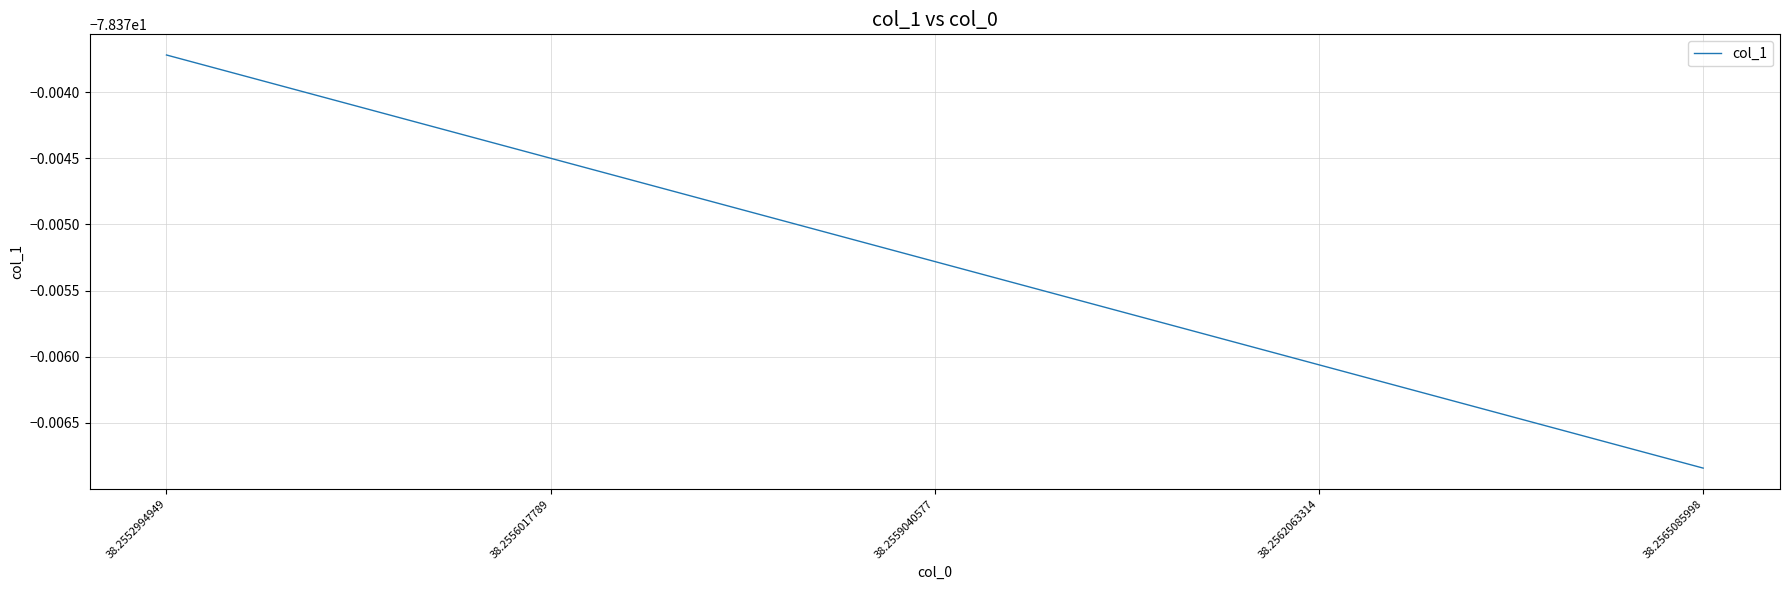

What is the minimum value shown in the chart?

-78.4